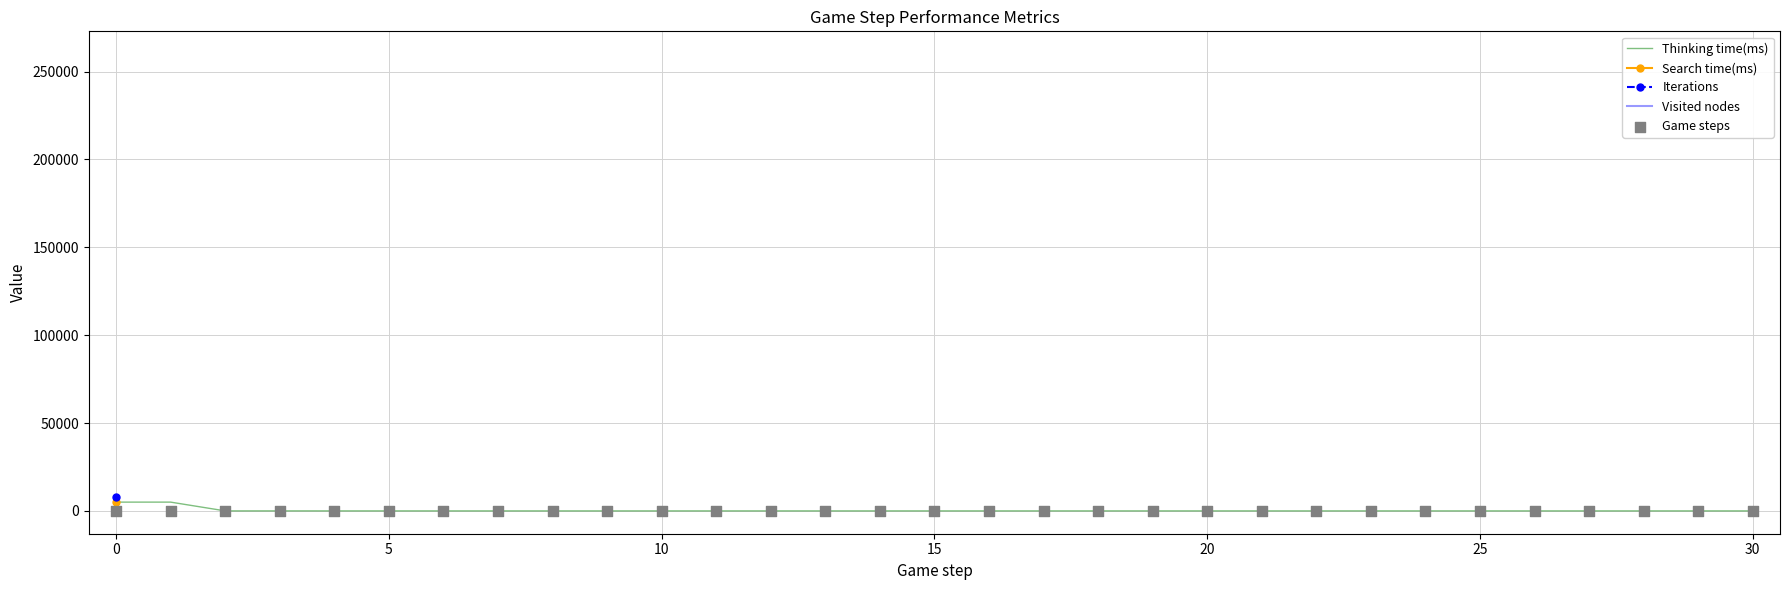

What are all the series names shown in the legend?

Thinking time(ms), Search time(ms), Iterations, Visited nodes, Game steps